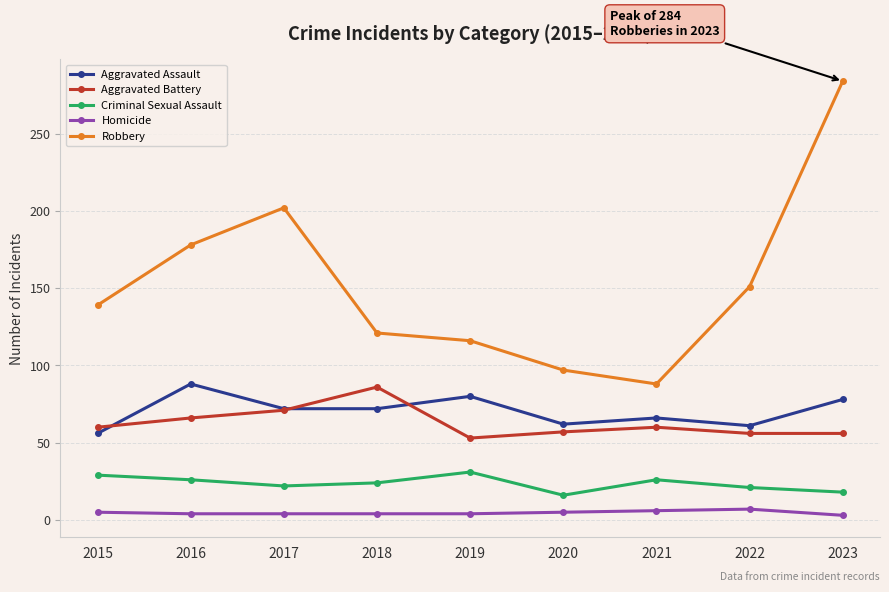

What is the spread (max minus min) of values at 2022?

144